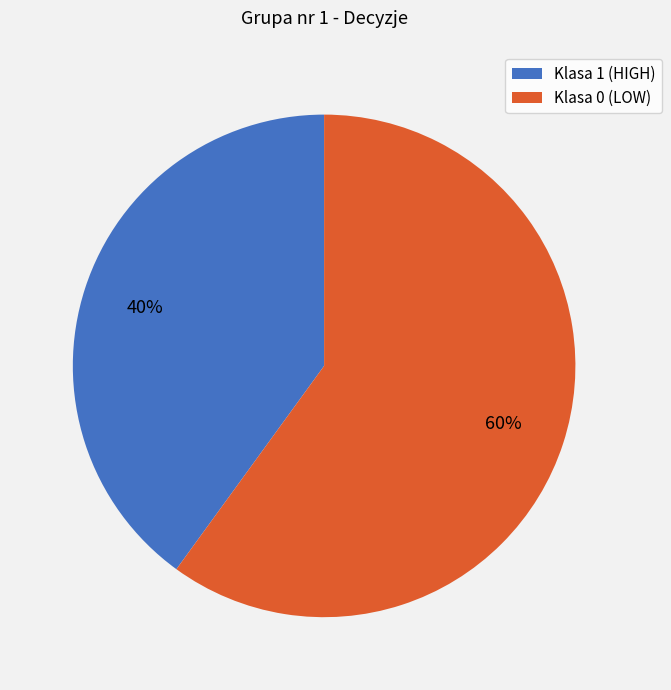

To the nearest percent, what is the average slice percentage?

50%